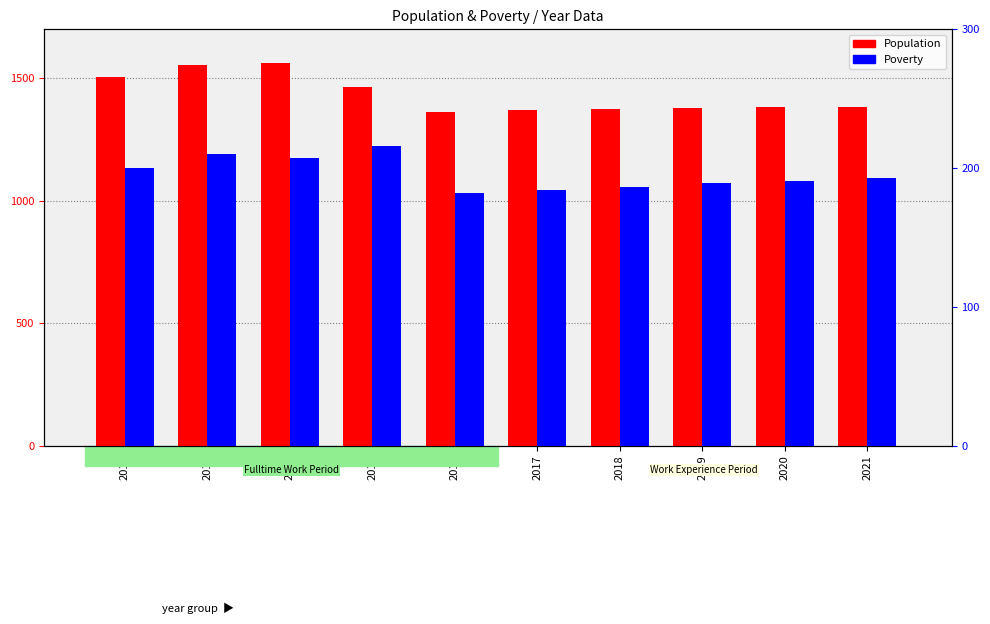

What is the sum of all Population values?

14333